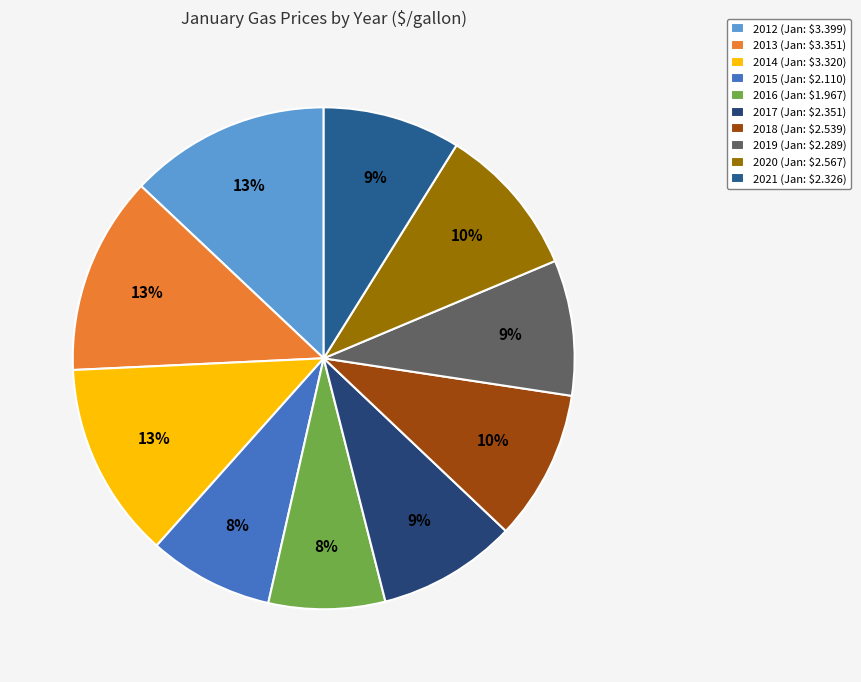

How many segments does this pie chart have?

10